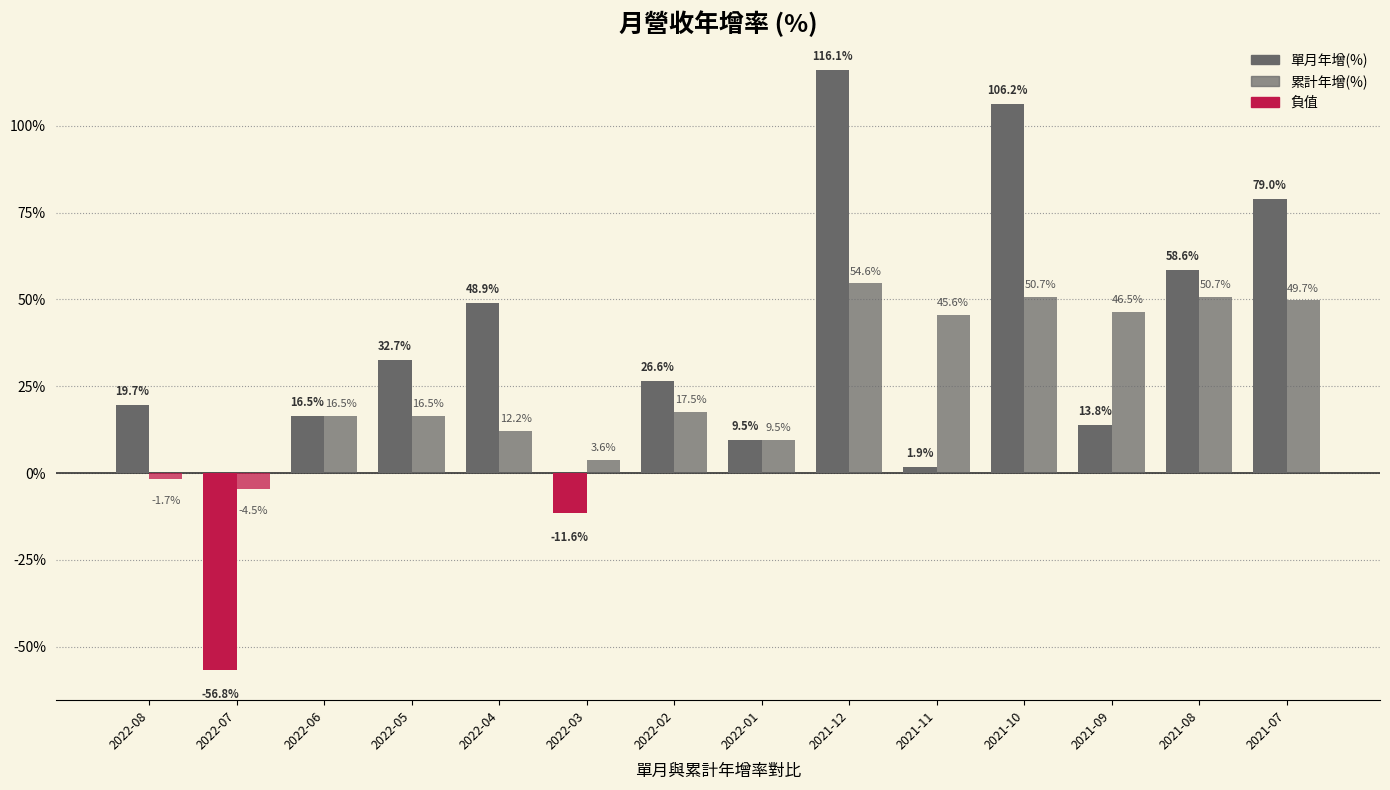

The value of 累計年增(%) at 2022-07 is -6.1. True or false?

False